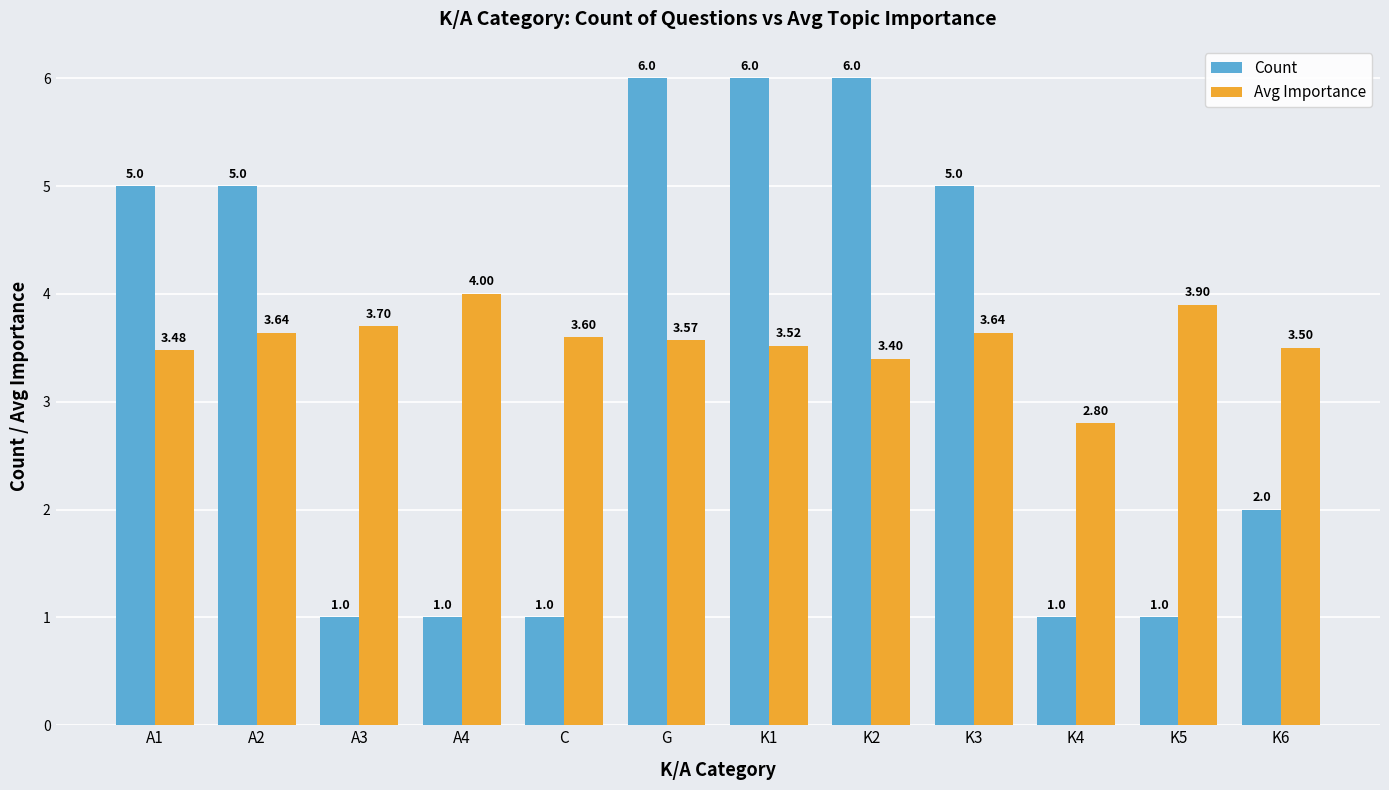

What is the difference between the maximum and minimum values in the Avg Importance series?

1.2